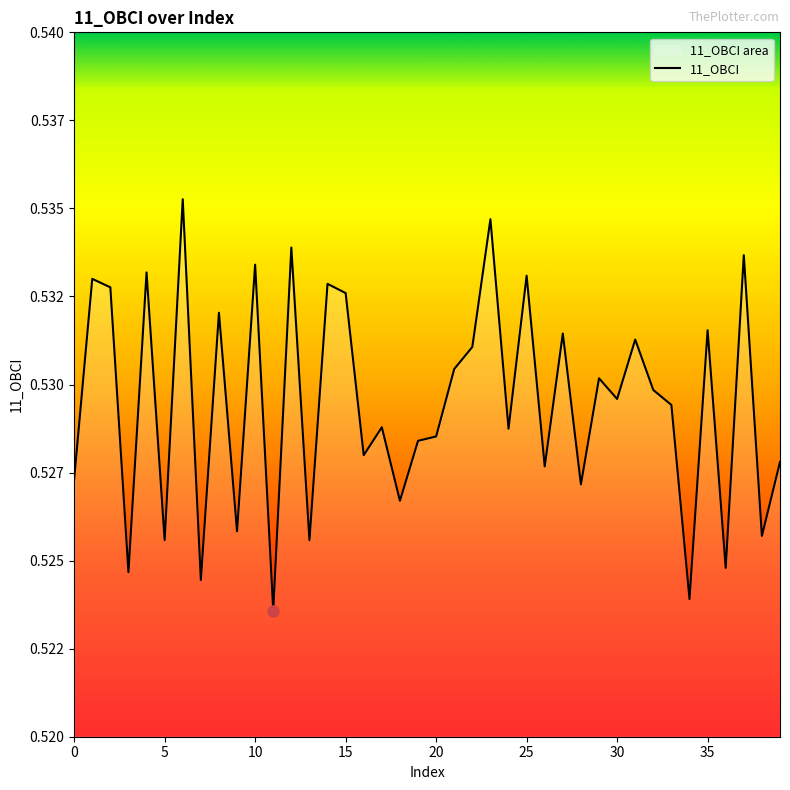

Does the chart have visible grid lines?

No